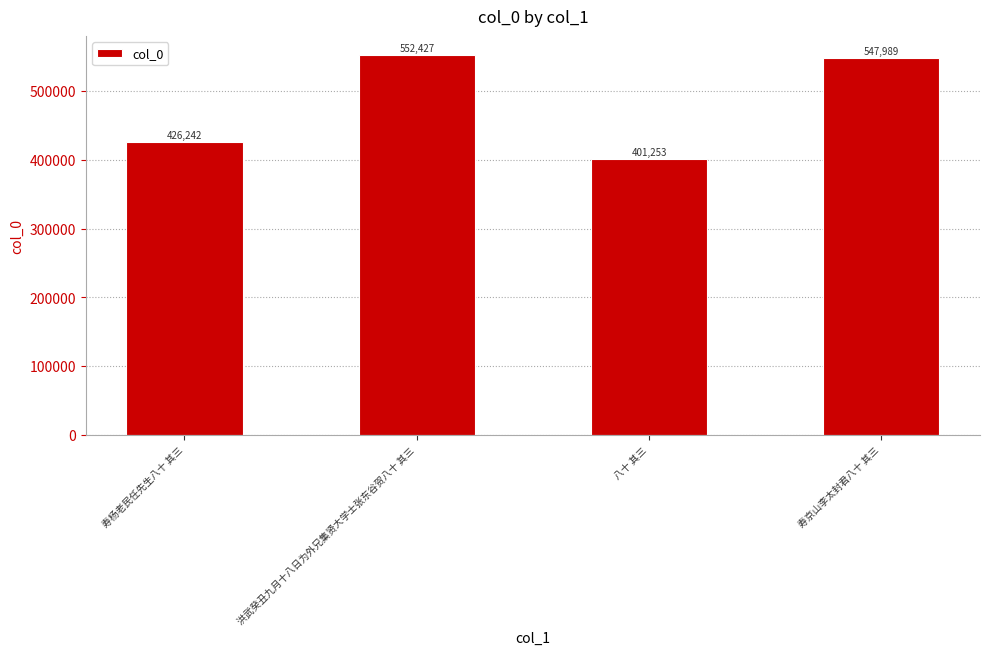

How many distinct data groups are displayed?

1